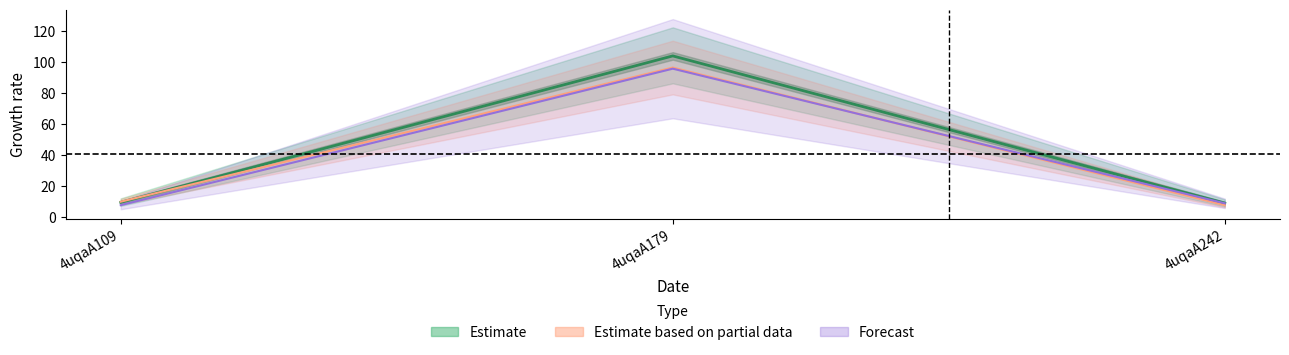

How many lines are shown in the chart?

2